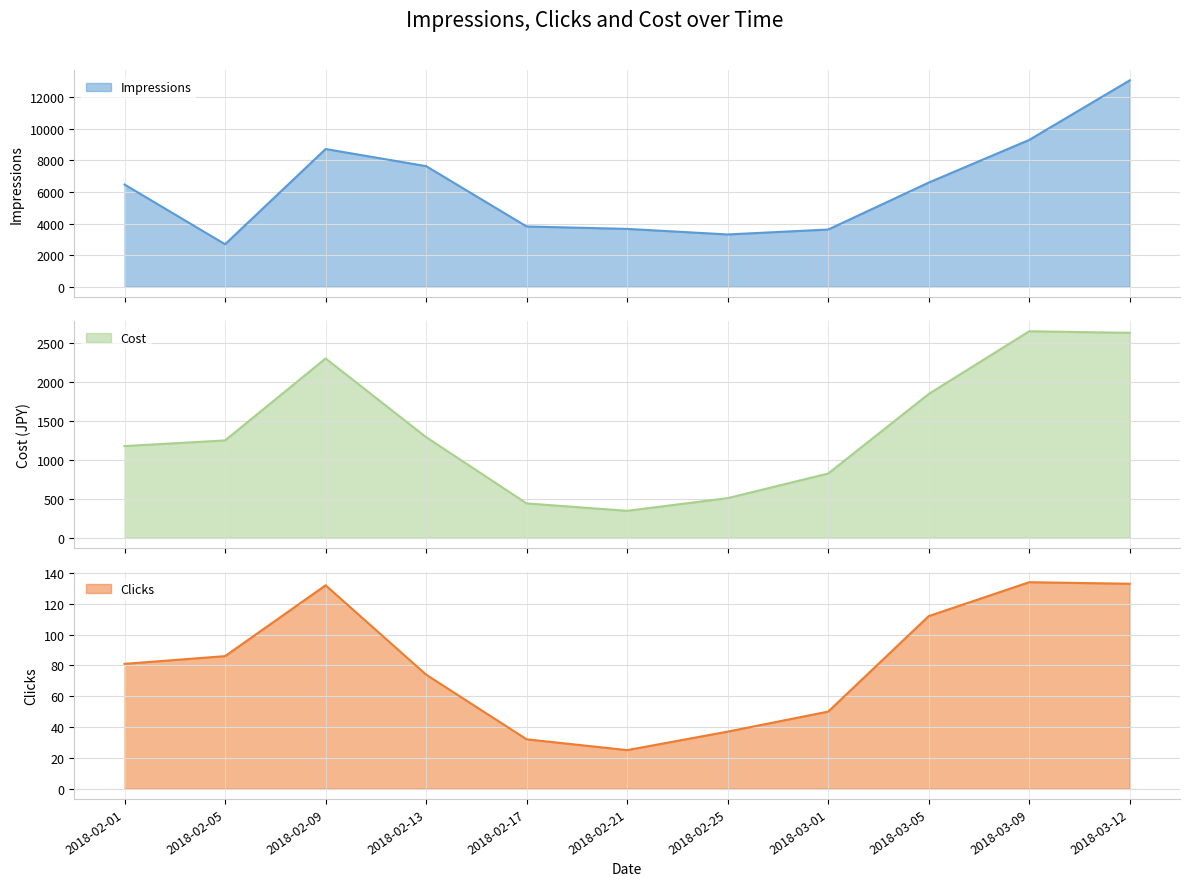

At how many categories does at least one series exceed 4471?

6